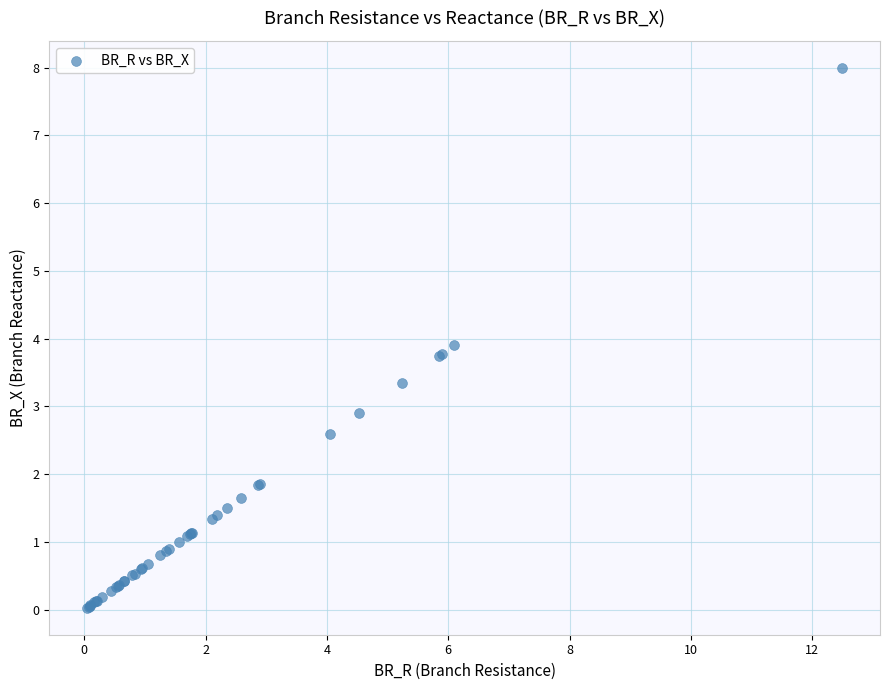

What Y value in the scatter plot is closest to 4?

3.9